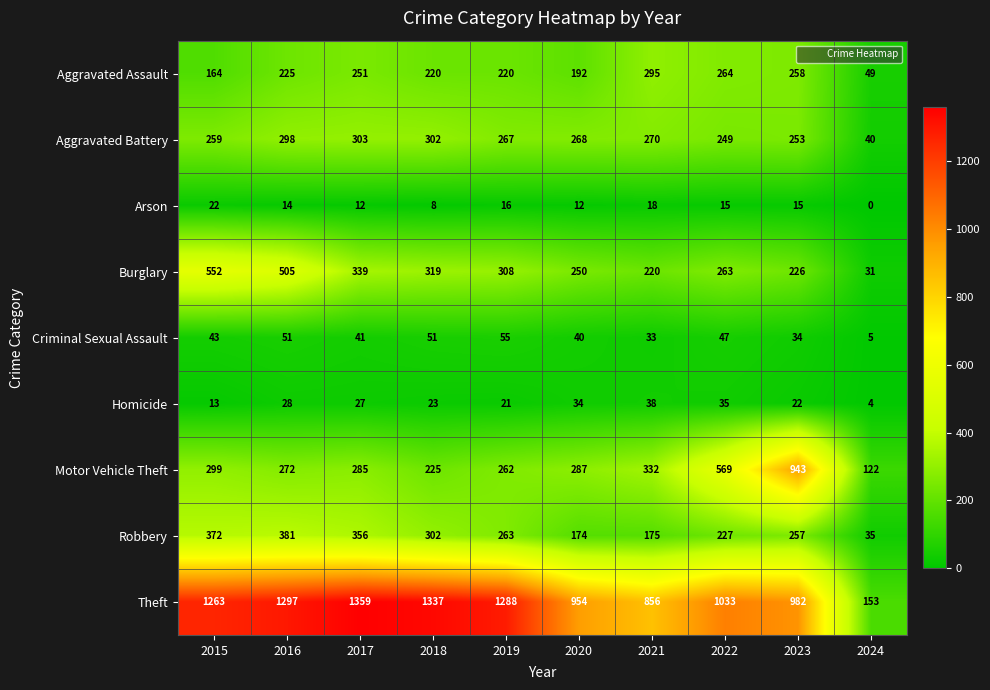

How many data points in Motor Vehicle Theft are less than 287?

5